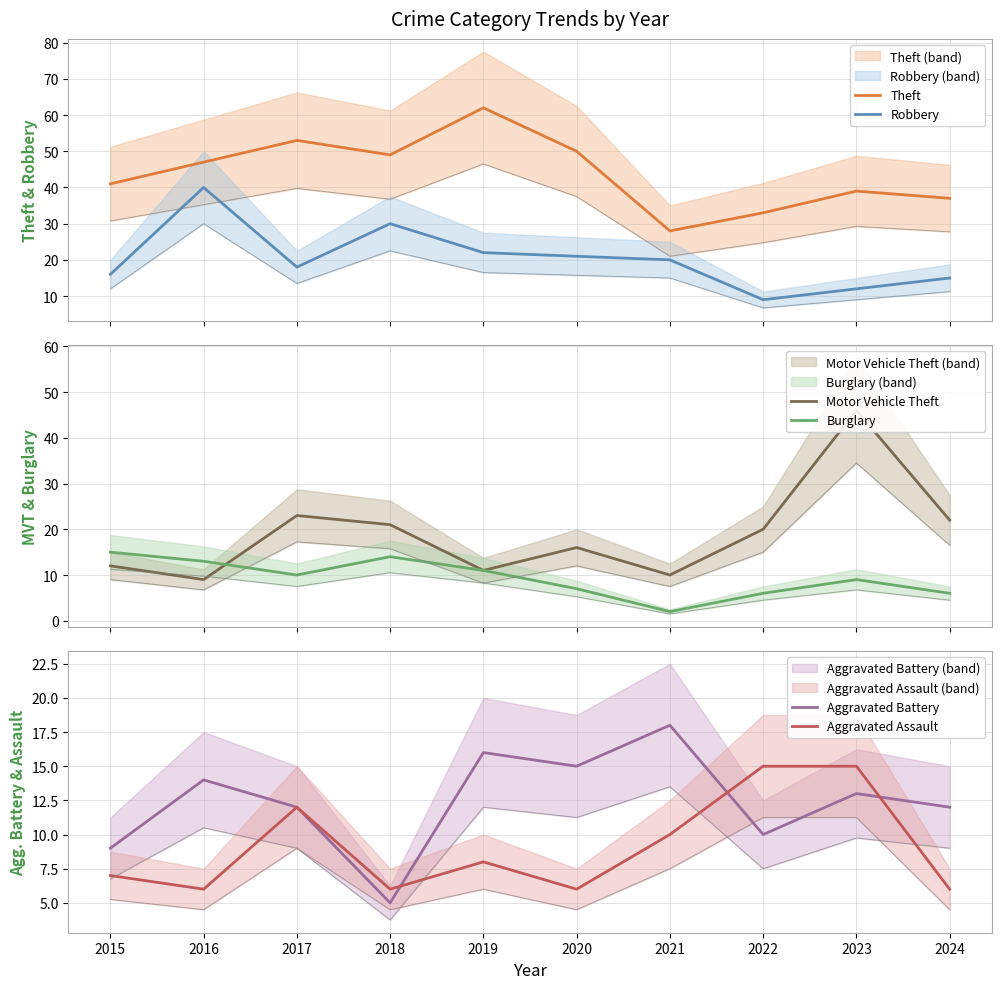

List the labels in order of Aggravated Battery value, largest first.

2021, 2019, 2020, 2016, 2023, 2017, 2024, 2022, 2015, 2018